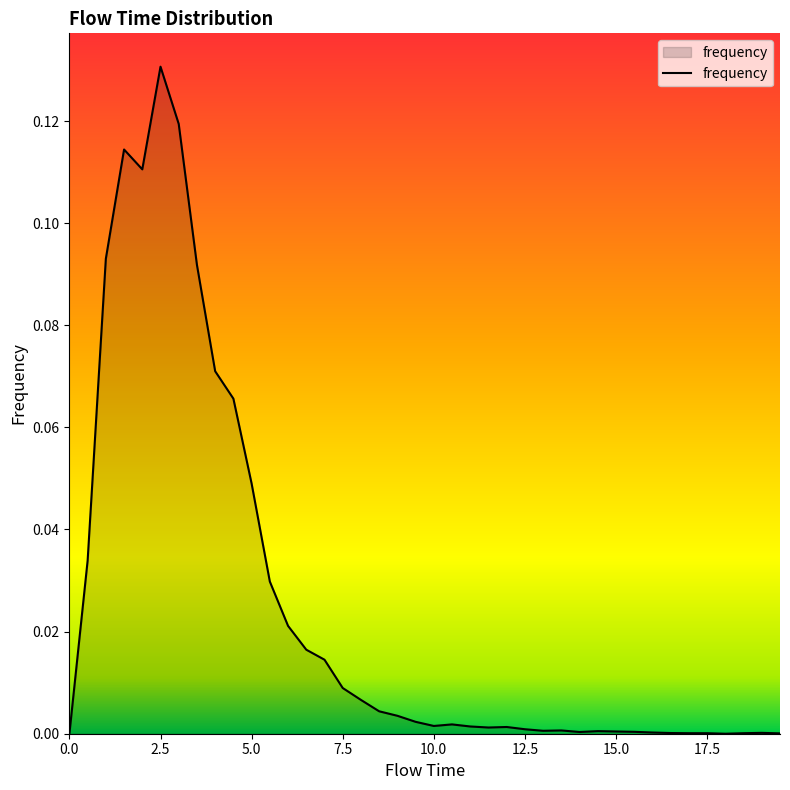

Rank the categories by value from highest to lowest.

2.5, 3.0, 1.5, 2.0, 1.0, 3.5, 4.0, 4.5, 5.0, 0.5, 5.5, 6.0, 6.5, 7.0, 7.5, 8.0, 8.5, 9.0, 9.5, 10.5, 10.0, 11.0, 12.0, 11.5, 12.5, 13.5, 13.0, 14.5, 15.0, 15.5, 14.0, 16.0, 19.0, 16.5, 17.0, 17.5, 18.5, 19.5, 0.0, 18.0